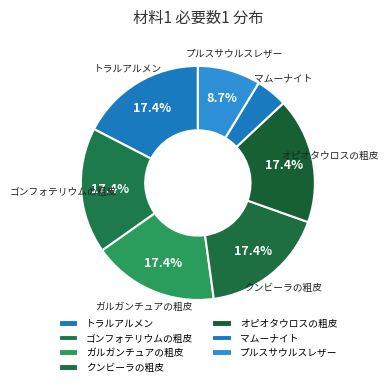

How many slices are in this pie chart?

7